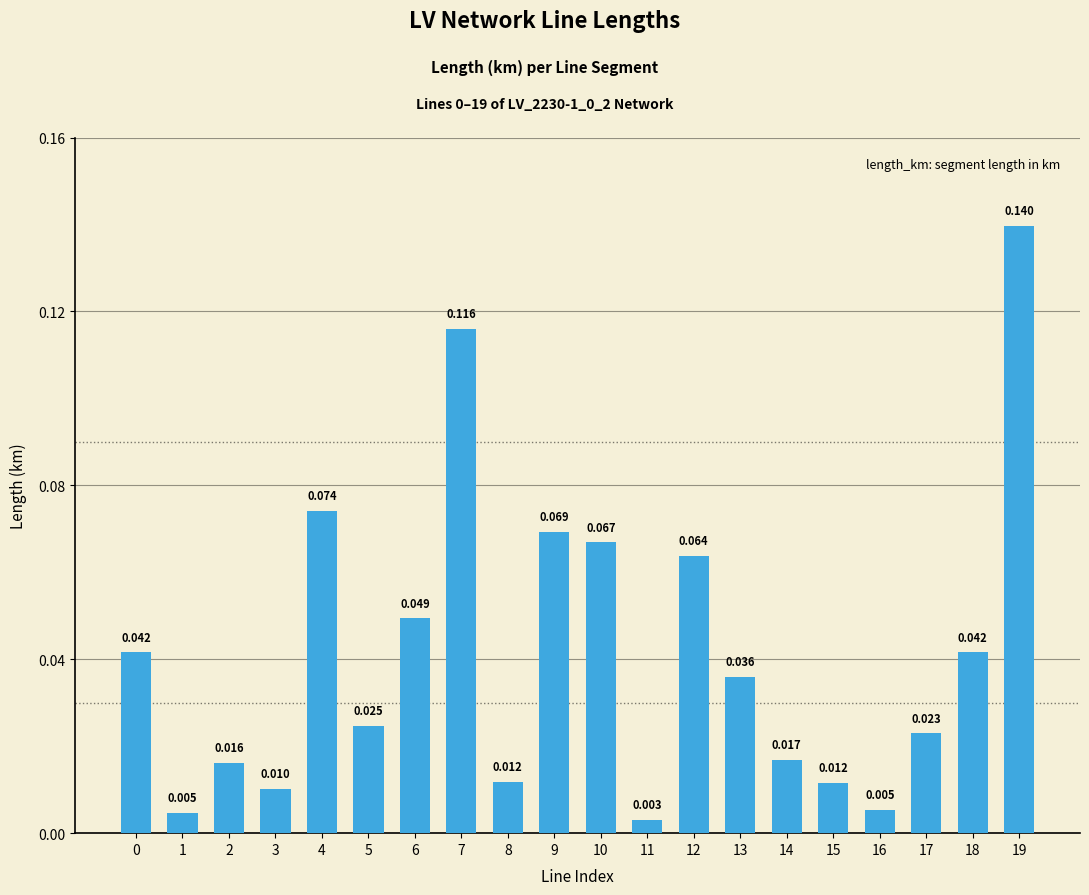

How many categories are shown in the chart?

20